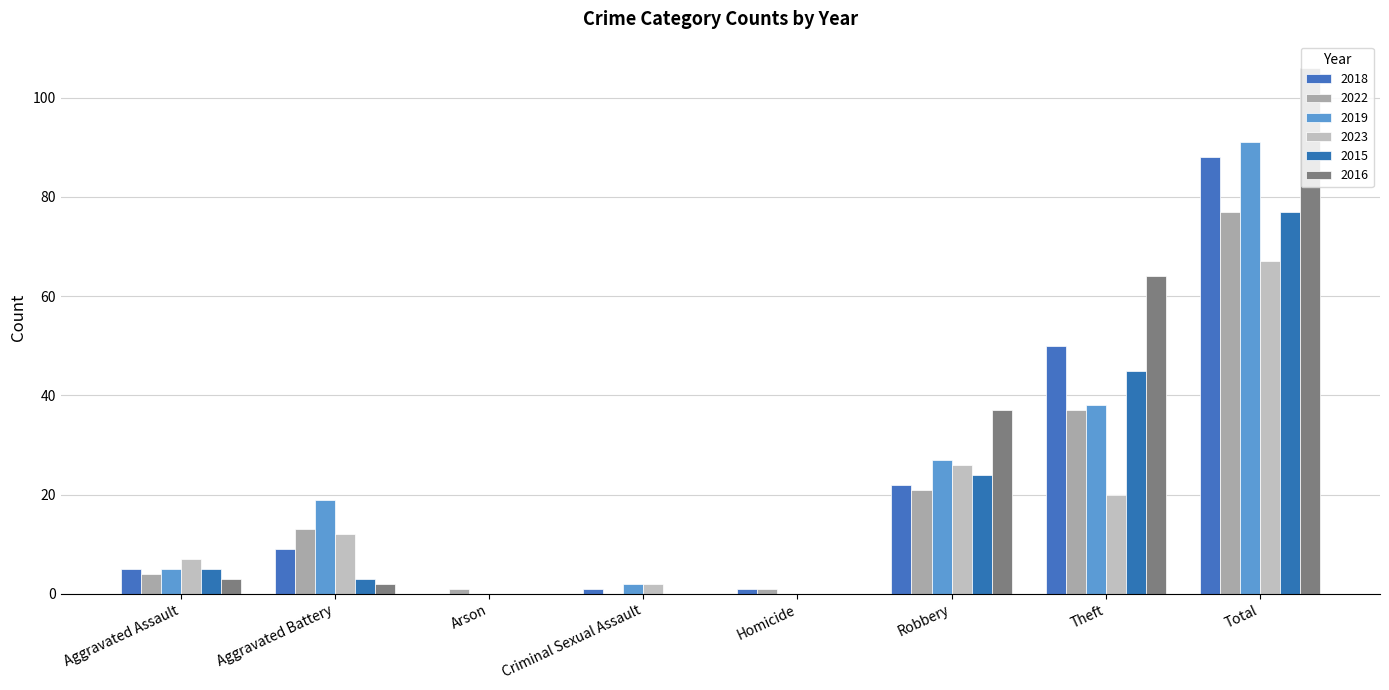

Are the bars grouped side by side (vs. stacked)?

Yes